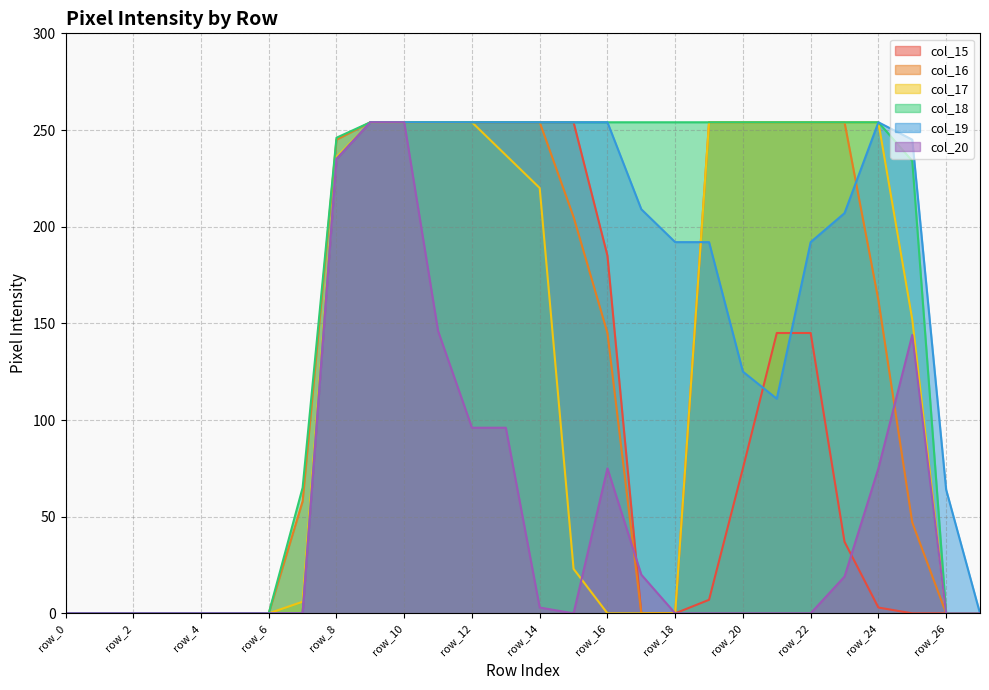

True or false: col_15 and col_18 intersect in this chart.

False